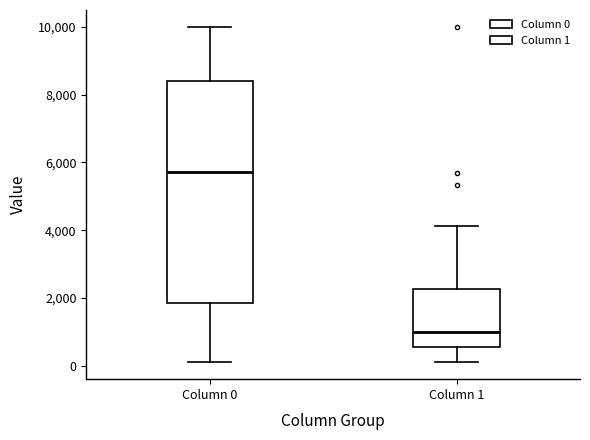

Reading left to right, transcribe this box plot: for each box, give where its median line is, the range the box spans, and where its two whiskers end, as read against the y-axis. The values are not printed on the chart, so give them approximately, as read against the axis.

Column 0: median 5800, box 1800 to 8400, whiskers 200 to 10000
Column 1: median 1000, box 600 to 2200, whiskers 200 to 4200